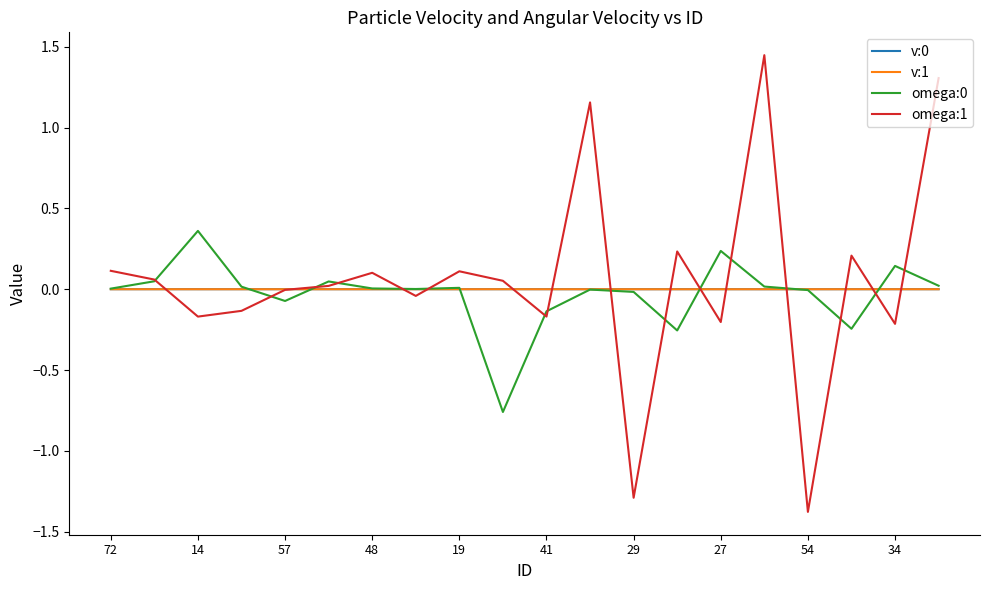

What is the difference between the maximum and minimum values in the omega:1 series?

2.8